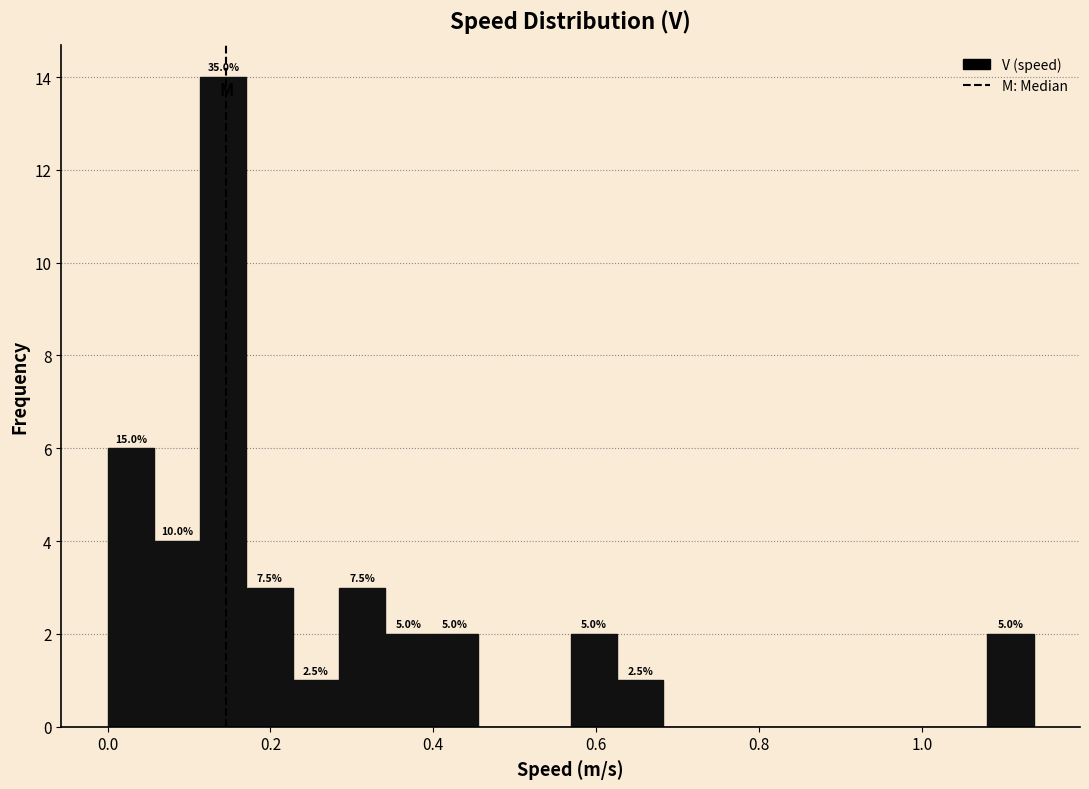

Read against the x-axis, roughly where is the centre of the tallest bar?

0.14